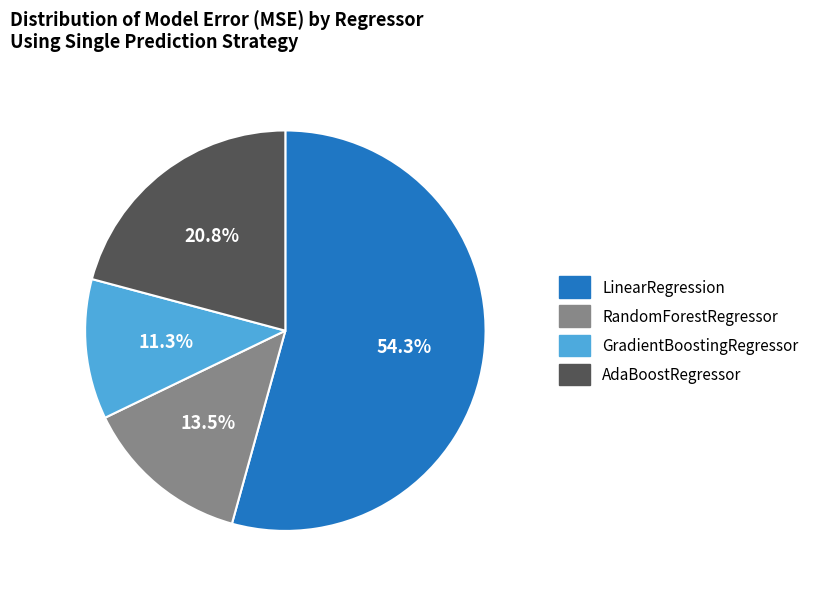

True or false: LinearRegression accounts for 54% of the total.

True